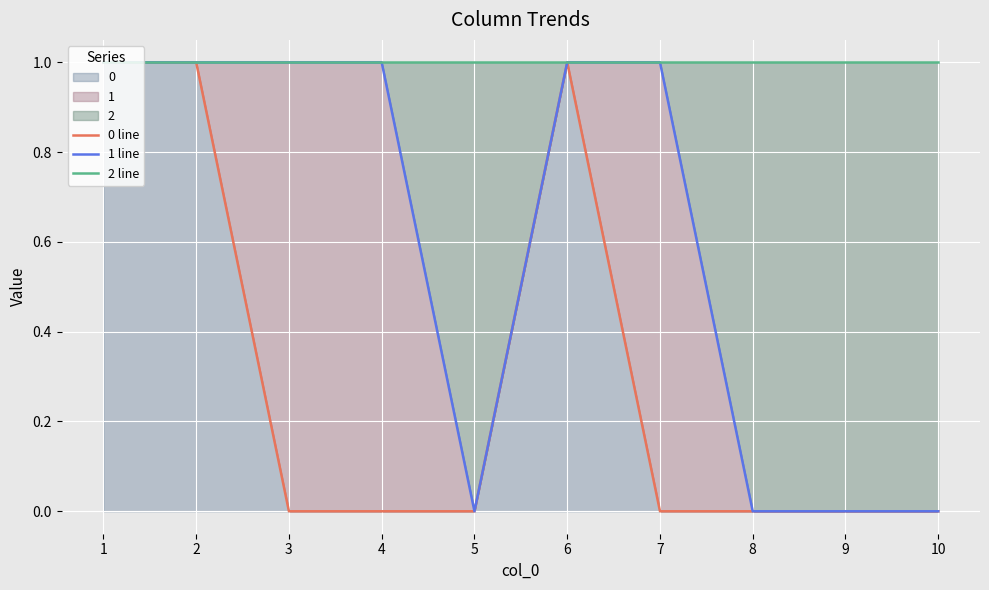

How many 1 line values are between 0 and 1?

10